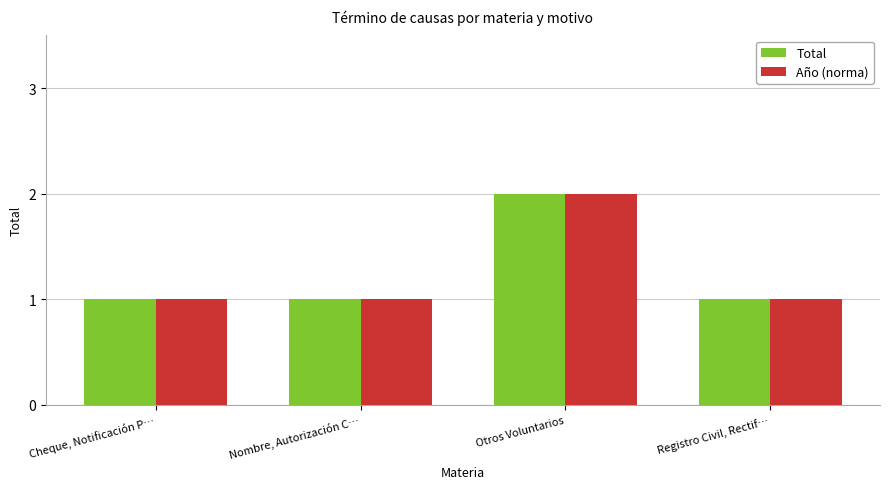

True or false: Total has a value of 2 at Cheque, Notificación P….

False